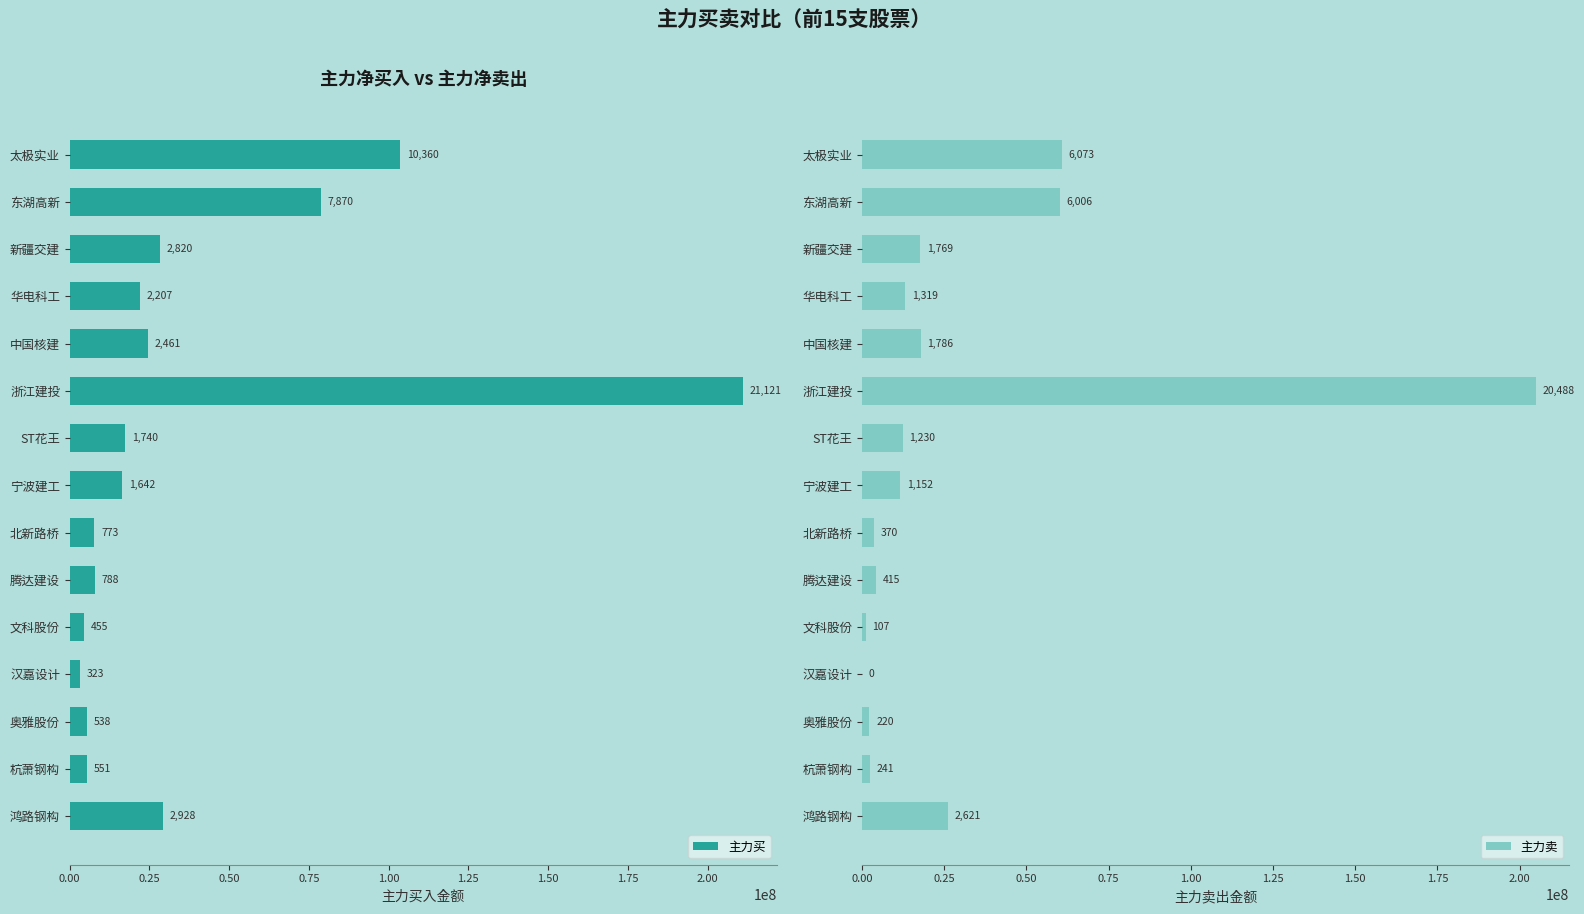

Is it true that 主力卖 equals 335442126 at 浙江建投?

False